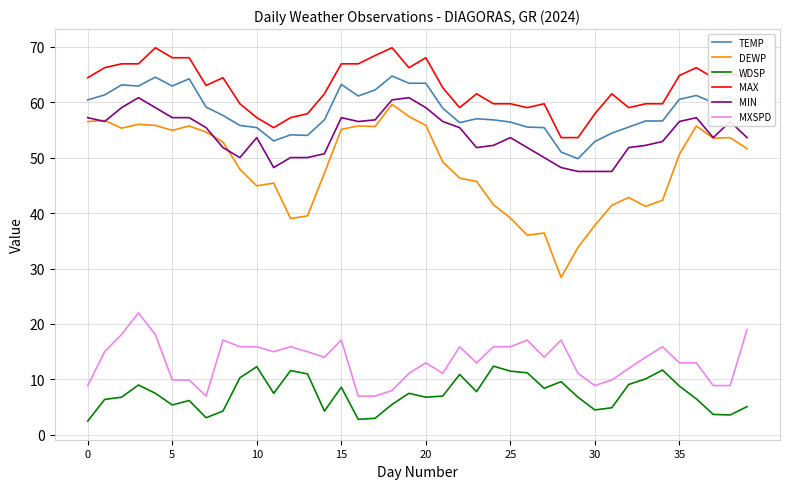

What is the highest value of the TEMP series?

64.7